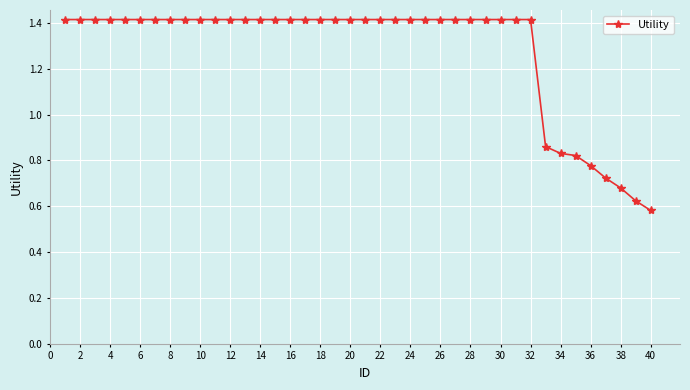

Is this an area chart (filled region under the line)?

No